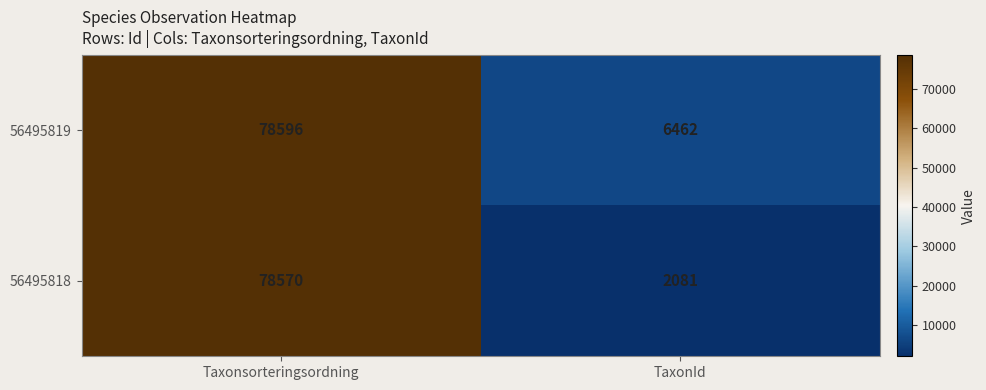

Rank the series by their average value, from highest to lowest.

56495819, 56495818